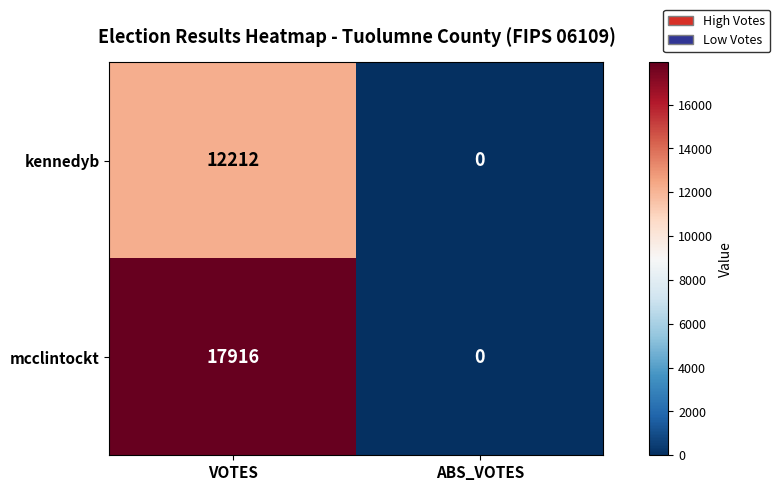

How many series are shown in this chart?

2